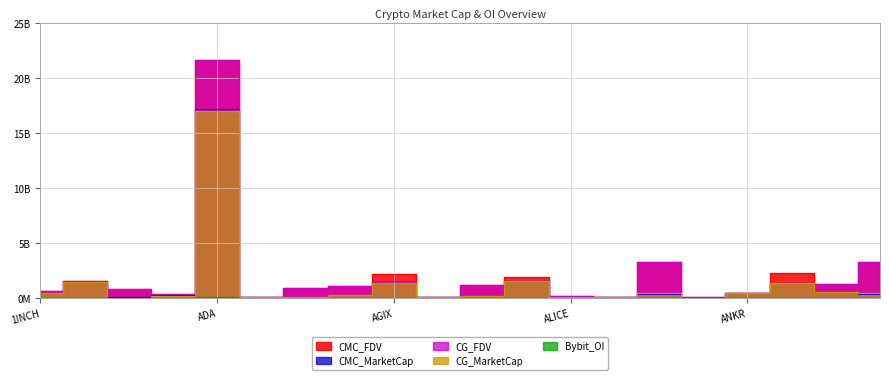

How many values in the CG_FDV series are below 1040405747?

10